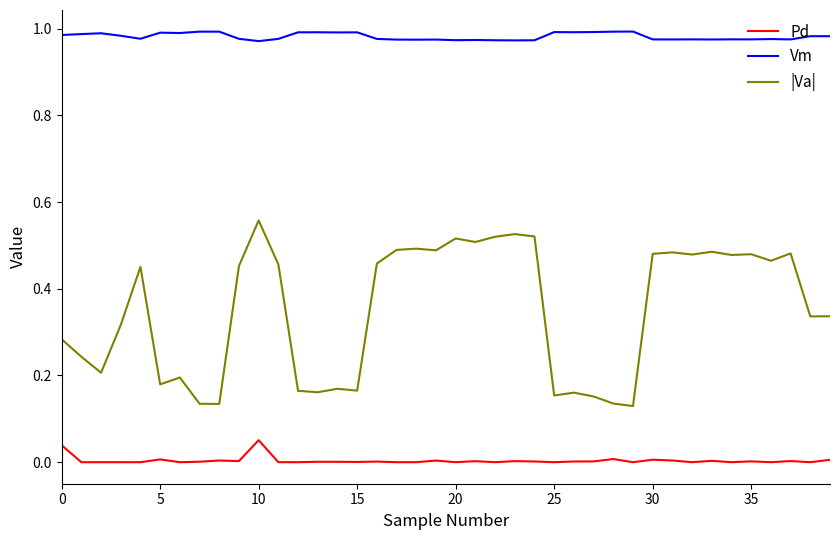

What are all the series names shown in the legend?

Pd, Vm, |Va|